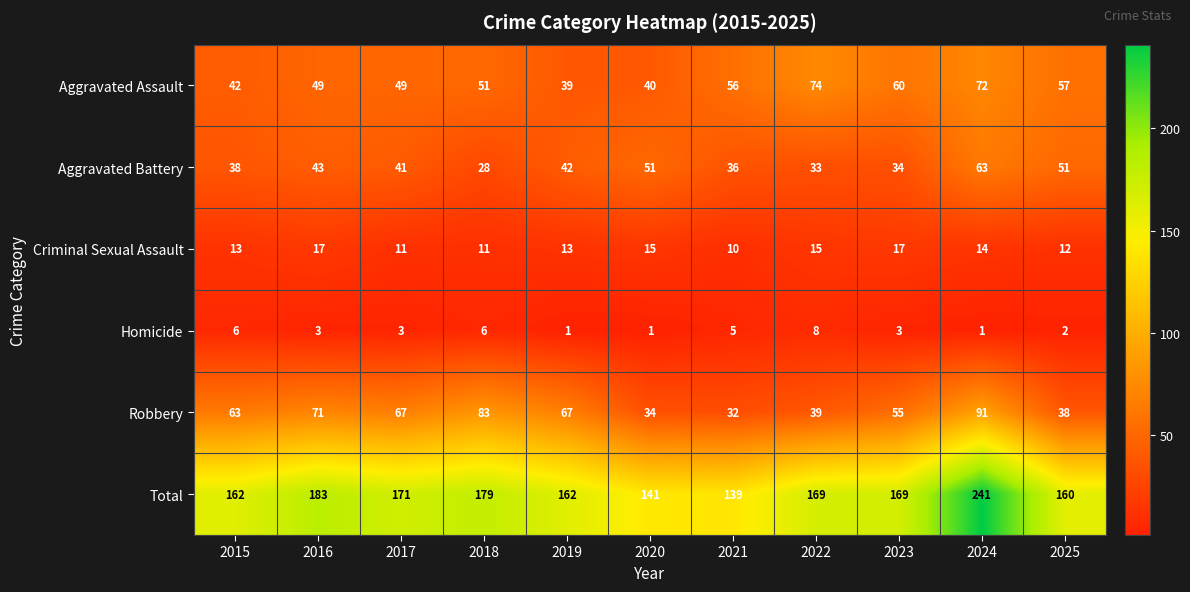

At 2015, list the series in order from smallest to largest.

Homicide, Criminal Sexual Assault, Aggravated Battery, Aggravated Assault, Robbery, Total